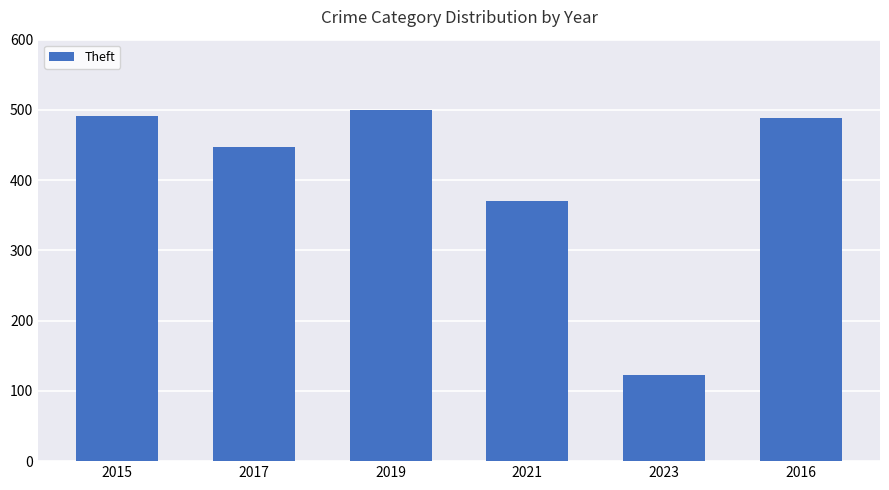

What is the label of the 4th bar from the left?

2021